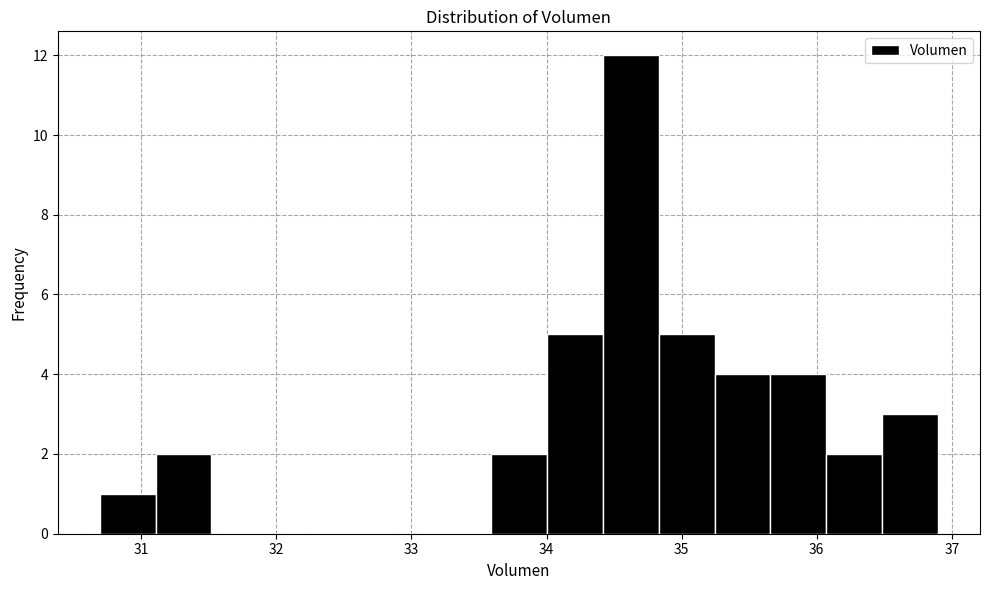

Over which range of the x-axis is the bar tallest?

34.4 to 34.8